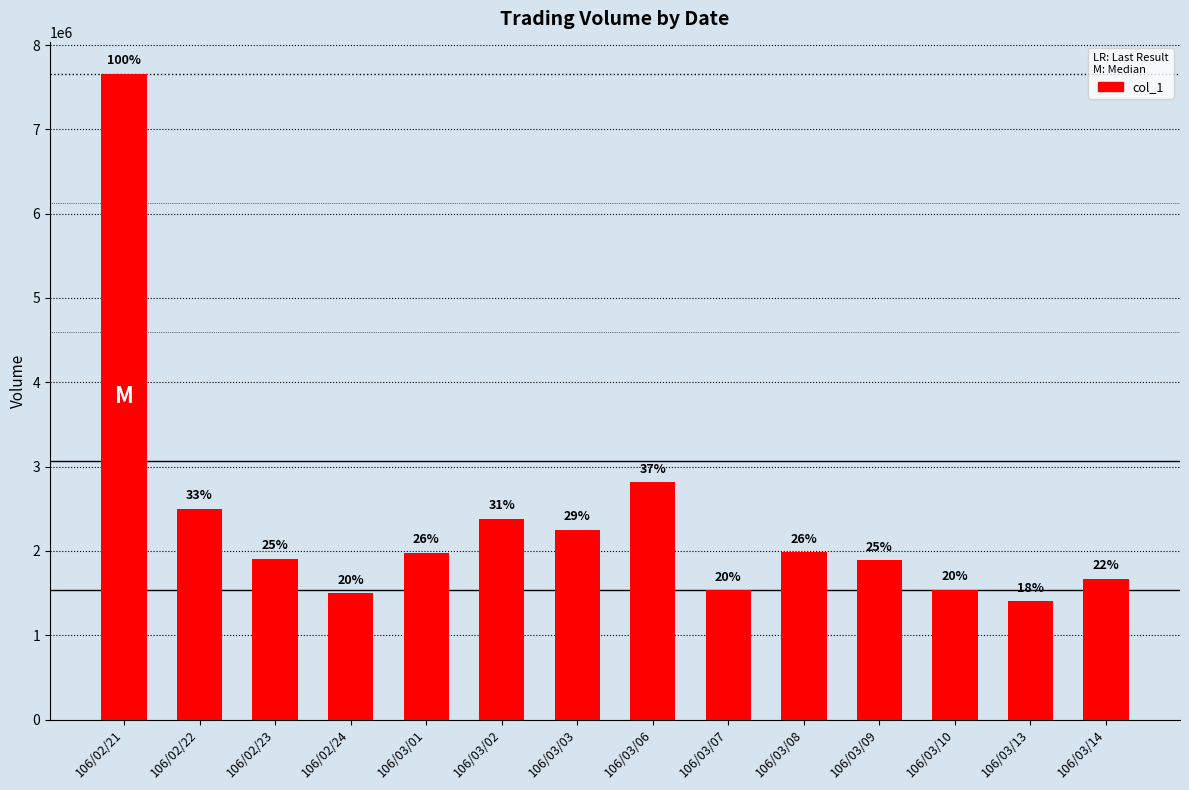

At which category does the chart reach its peak across all series?

106/02/21